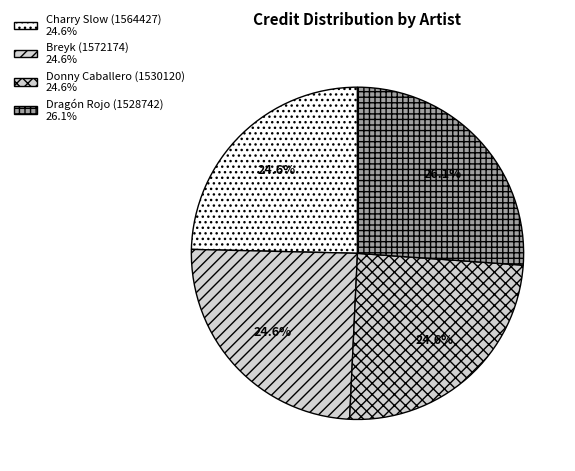

Is Breyk (1572174) the majority of the pie?

No